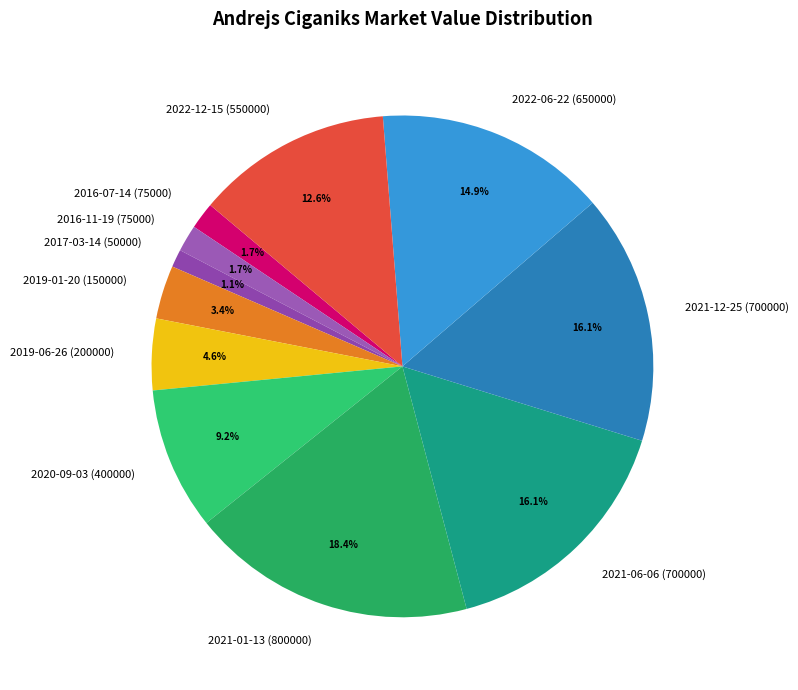

Between 2016-11-19 (75000) and 2021-12-25 (700000), which is larger?

2021-12-25 (700000)